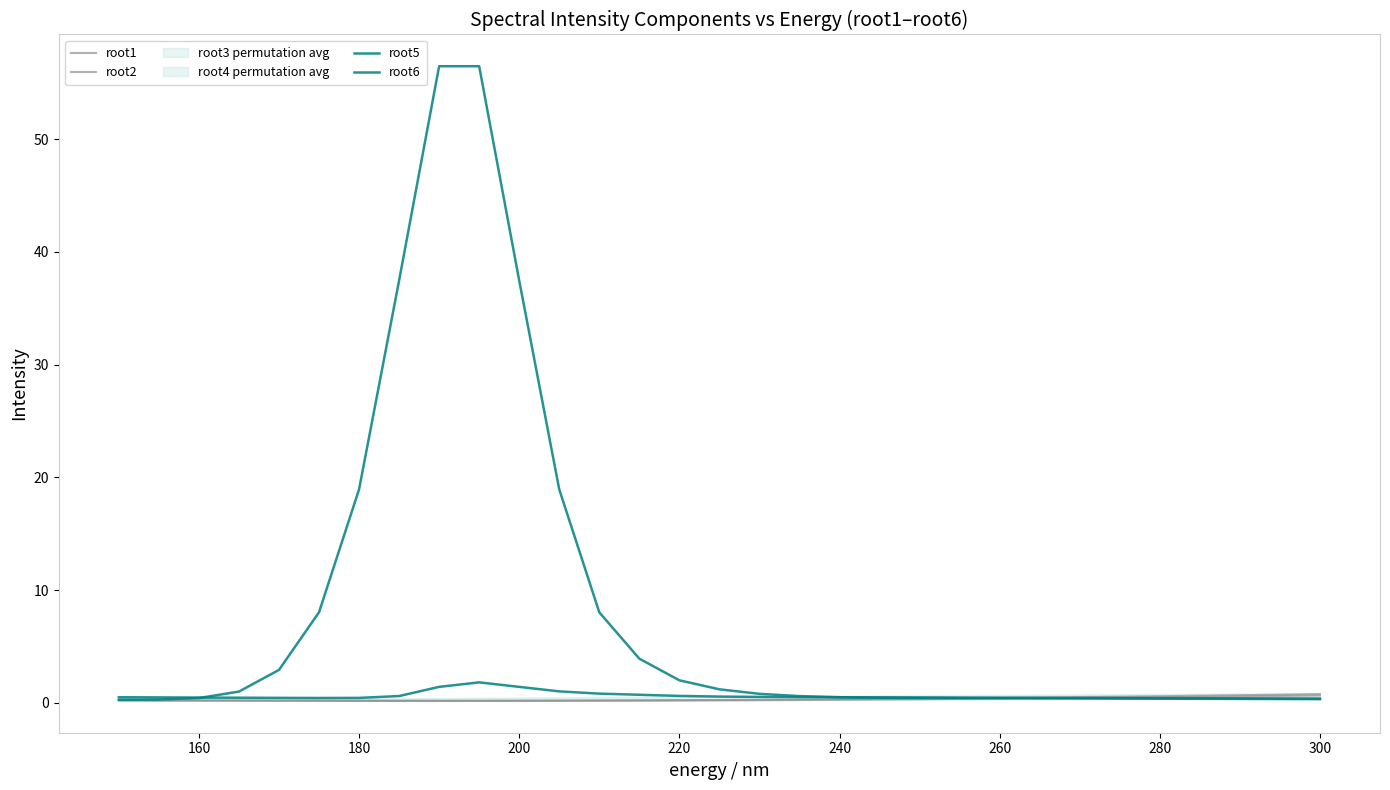

Which series has the widest spread of values?

root5